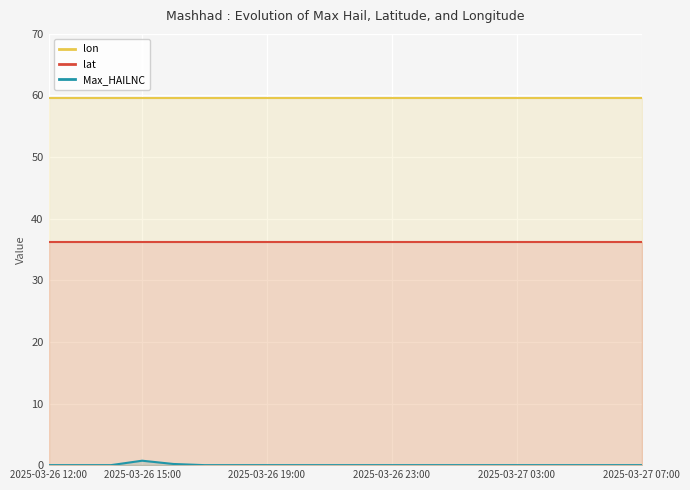

The lon series shows 59.6 at 2025-03-27 03:00. True or false?

True